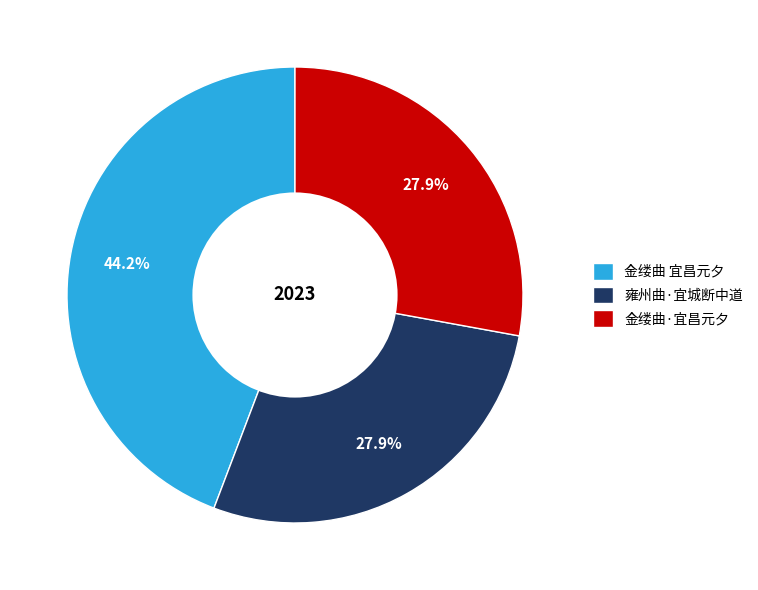

Is there any slice that represents more than half of the pie?

No